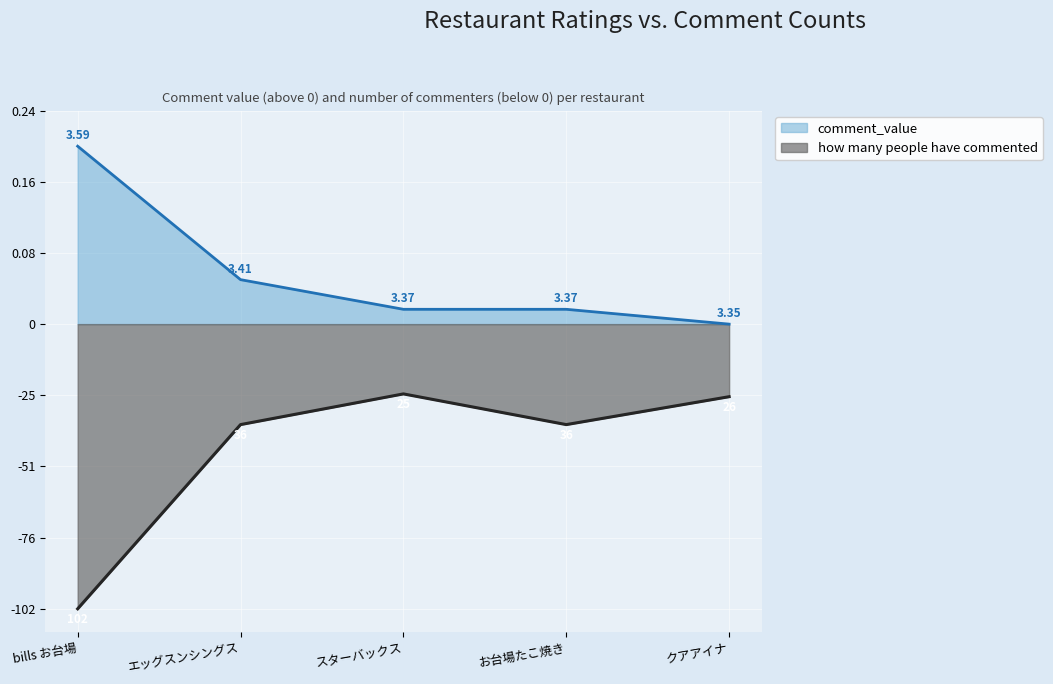

What is the difference between the second highest and minimum values in the comment_value series?

0.1